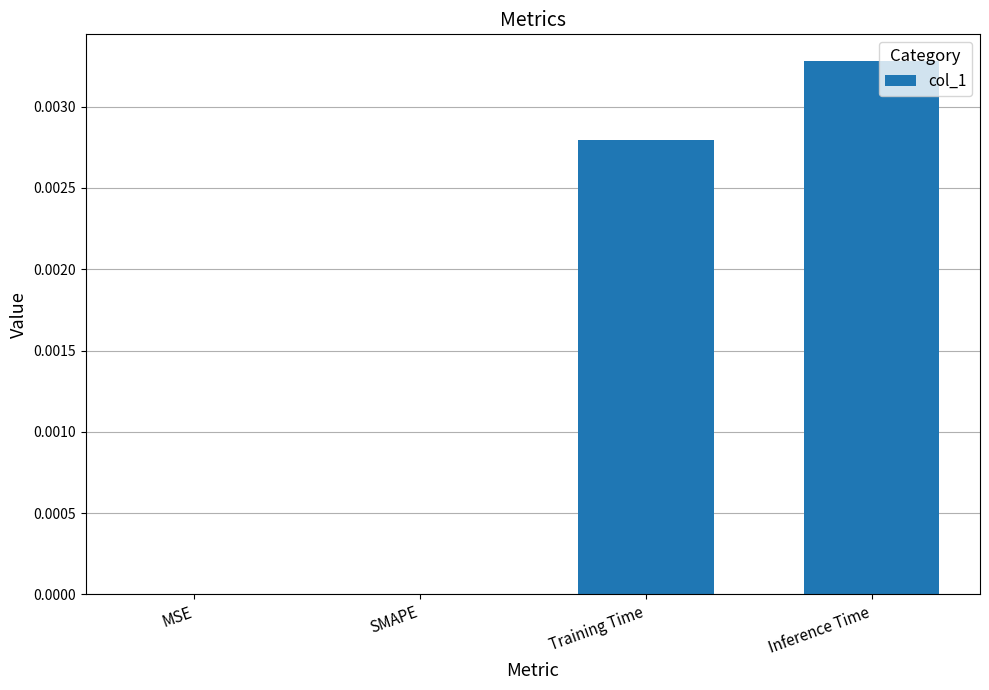

The value at MSE is 0.0. True or false?

True